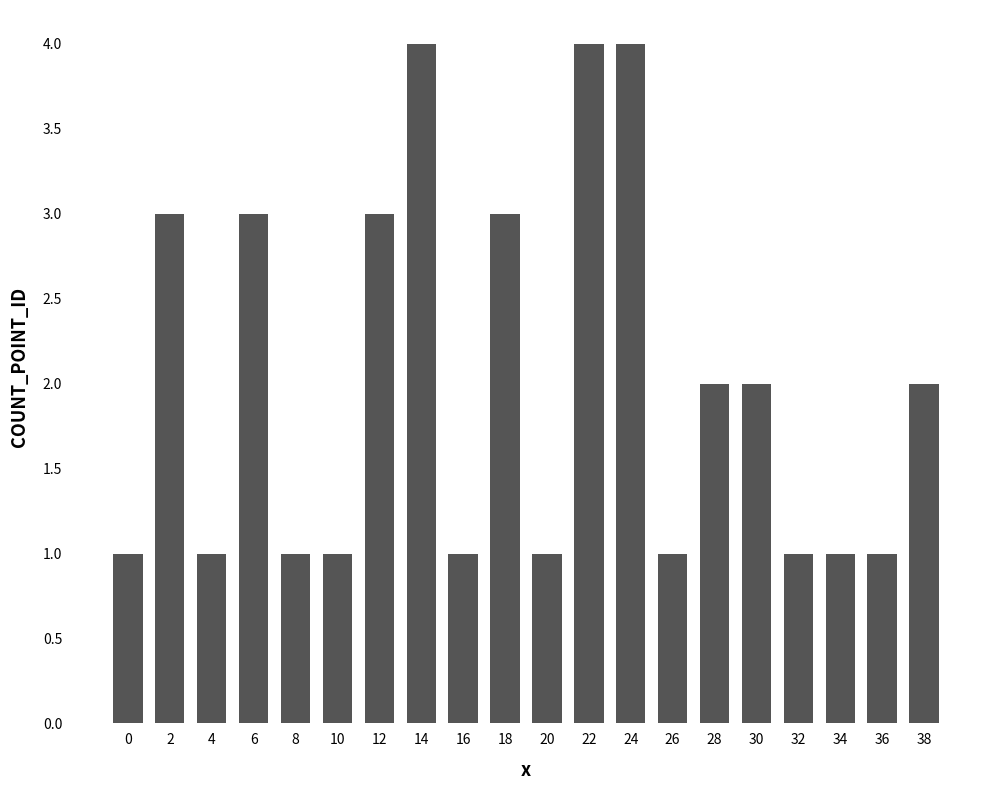

Count the number of data series in this chart.

1